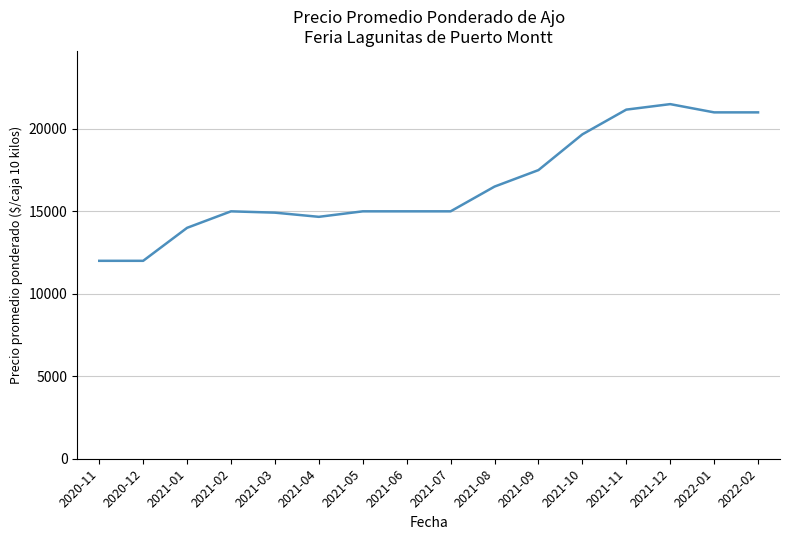

What position from the left is 2020-11?

1